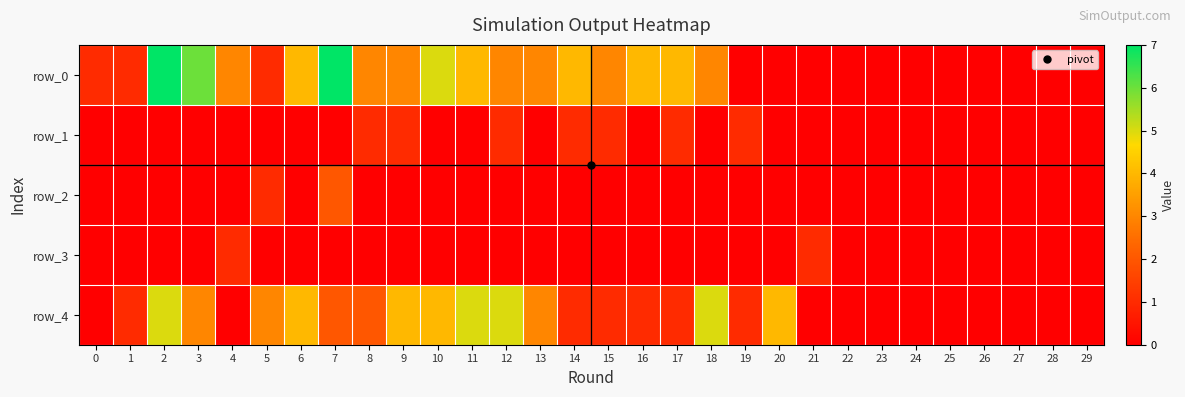

Between 11 and 23, which series saw the biggest shift?

row_4